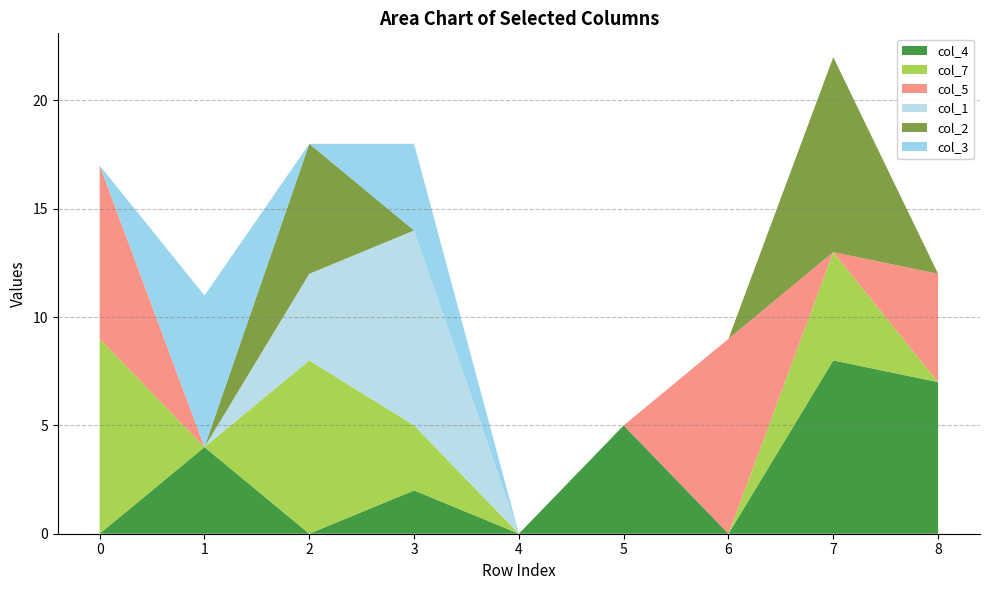

Reading right to left, what are all the values shown in this chart?

col_4: 0=7	0=8	5=0	0=5	3=0	0=2	0=0	0=4	0=0
col_7: 0=0	0=5	5=0	0=0	3=0	0=3	0=8	0=0	0=9
col_5: 0=5	0=0	5=9	0=0	3=0	0=0	0=0	0=0	0=8
col_1: 0=0	0=0	5=0	0=0	3=0	0=9	0=4	0=0	0=0
col_2: 0=0	0=9	5=0	0=0	3=0	0=0	0=6	0=0	0=0
col_3: 0=0	0=0	5=0	0=0	3=0	0=4	0=0	0=7	0=0